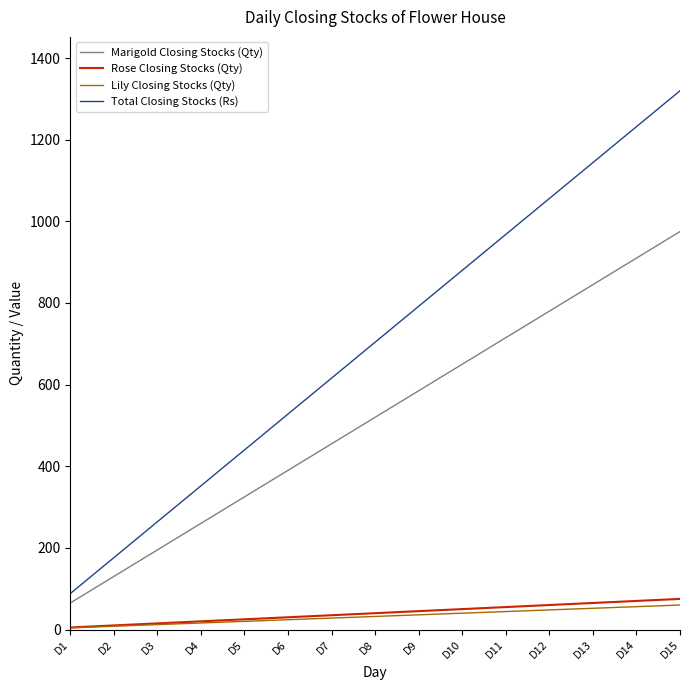

At how many categories does at least one series exceed 576?

9